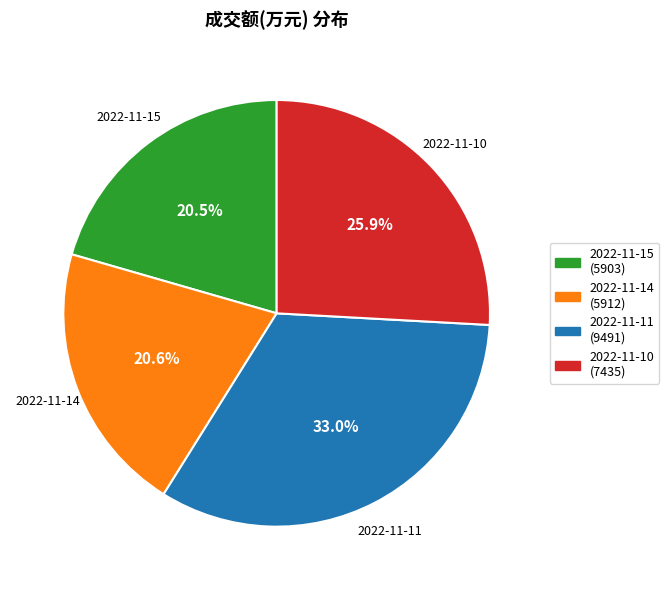

Which category has the biggest portion of the pie?

2022-11-11